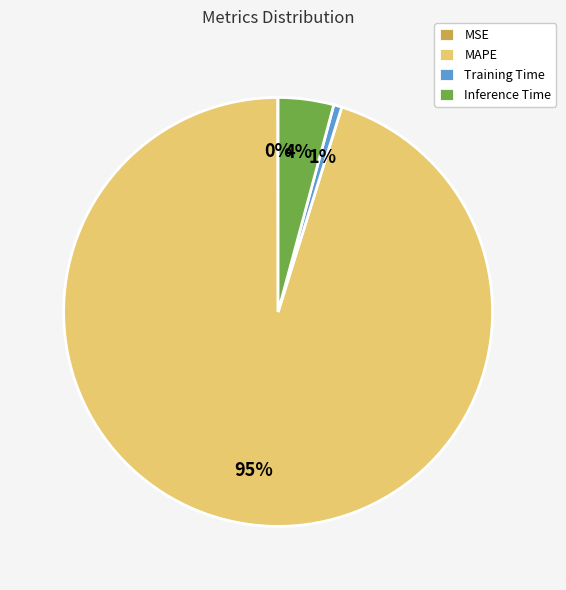

True or false: Training Time accounts for 1% of the total.

True